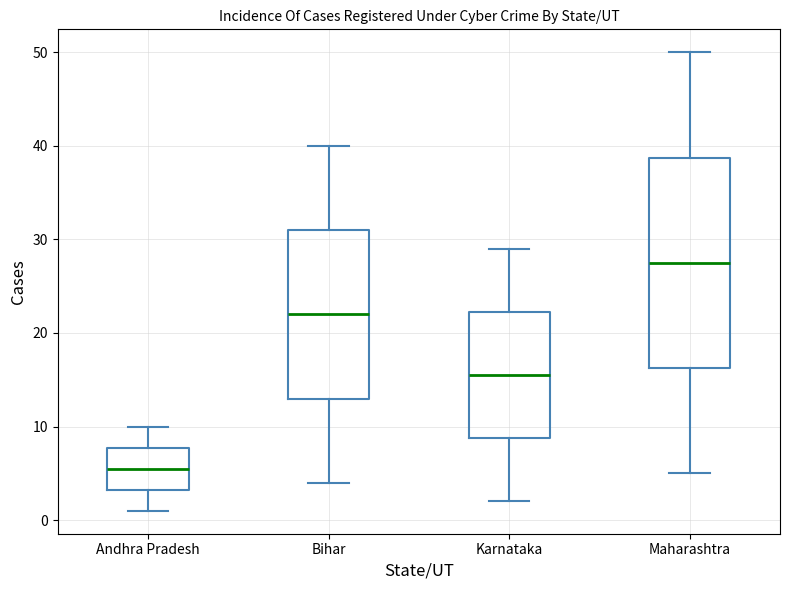

Which box is the tallest, from its lower edge to its upper edge?

Maharashtra